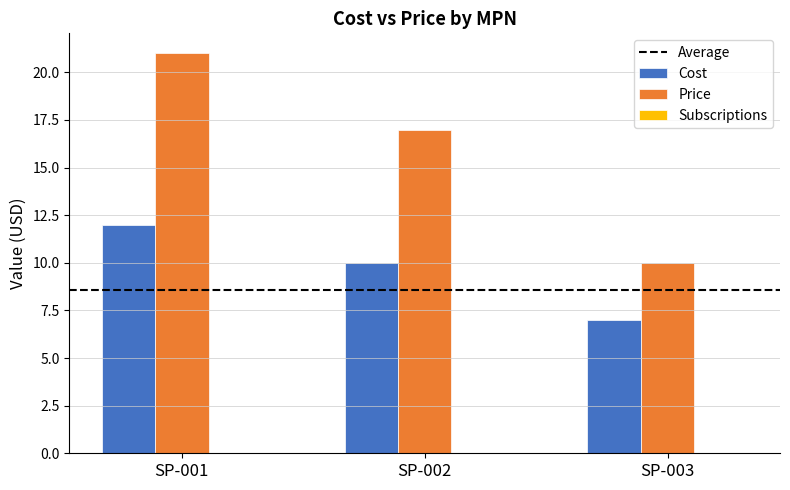

Rank the series by their maximum value, from highest to lowest.

Price, Cost